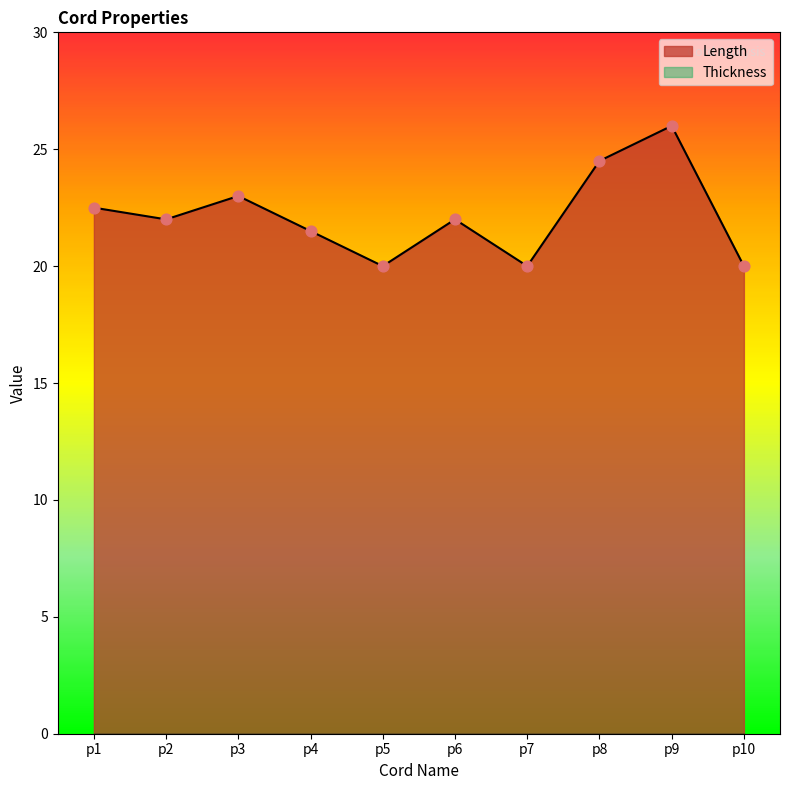

What is the ratio of the value at p2 to the value at p10?

1.1